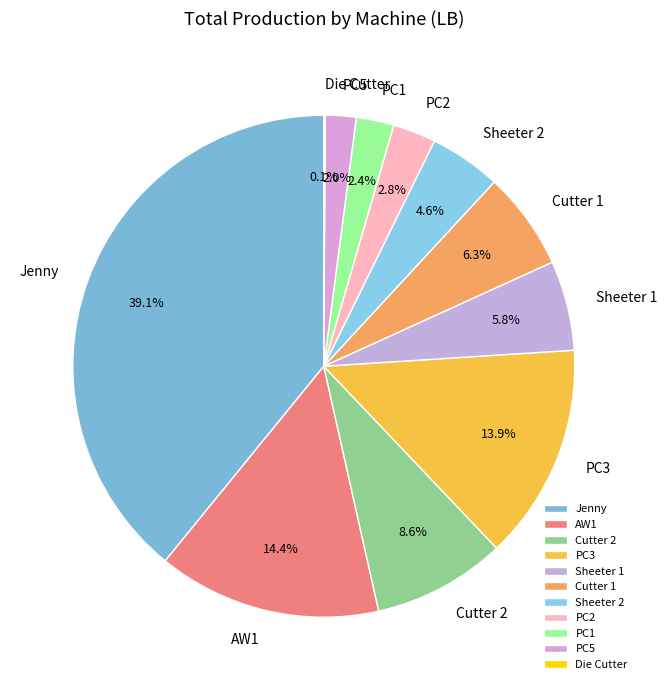

Between Cutter 1 and PC1, which is larger?

Cutter 1